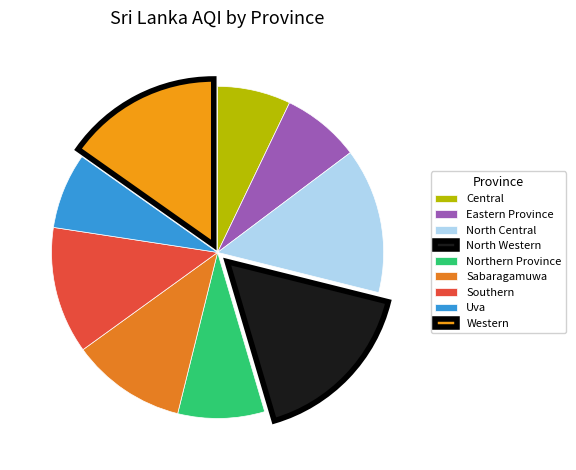

What percentage is NOT represented by North Western?

83.5%